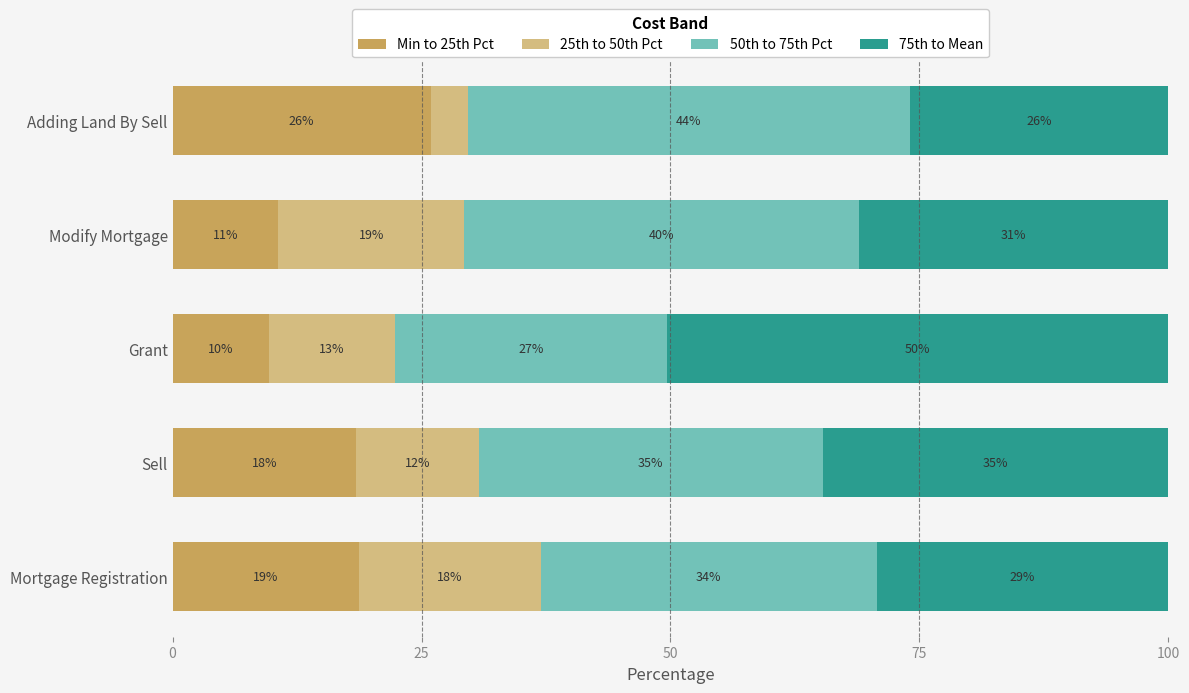

What are all the series names shown in the legend?

Min to 25th Pct, 25th to 50th Pct, 50th to 75th Pct, 75th to Mean